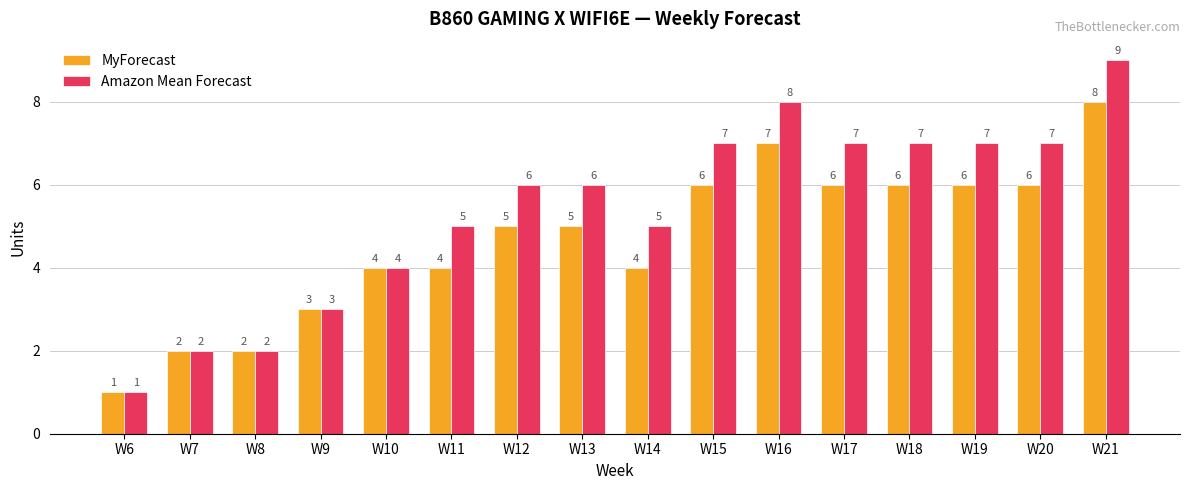

What is the difference between the highest and lowest values at W19?

1